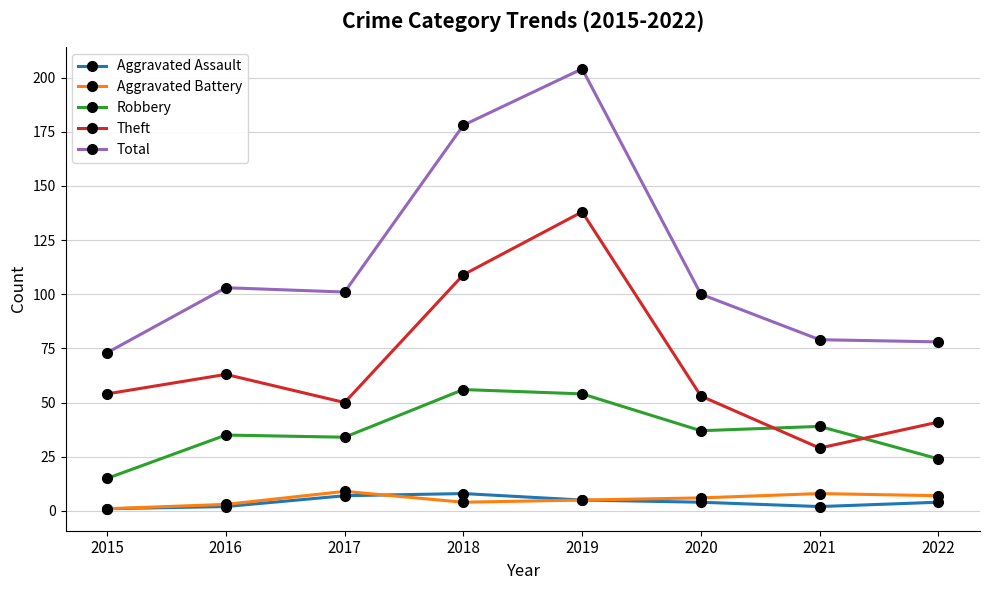

At which category does Theft reach its first local peak?

2016